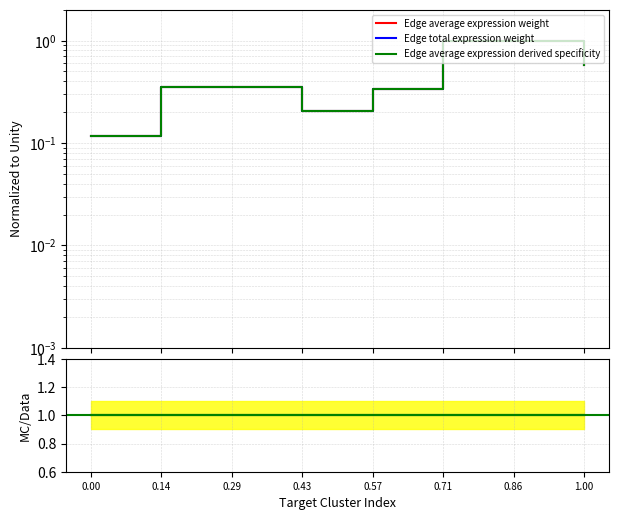

Which category has the highest value in the Edge average expression weight series?

0.86